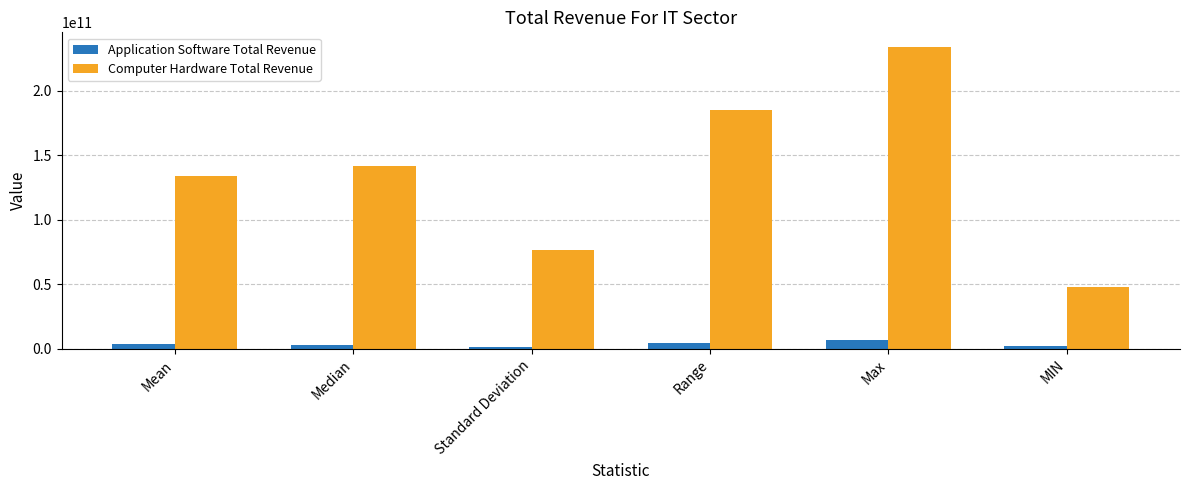

List the series in order of their peak value, lowest first.

Application Software Total Revenue, Computer Hardware Total Revenue